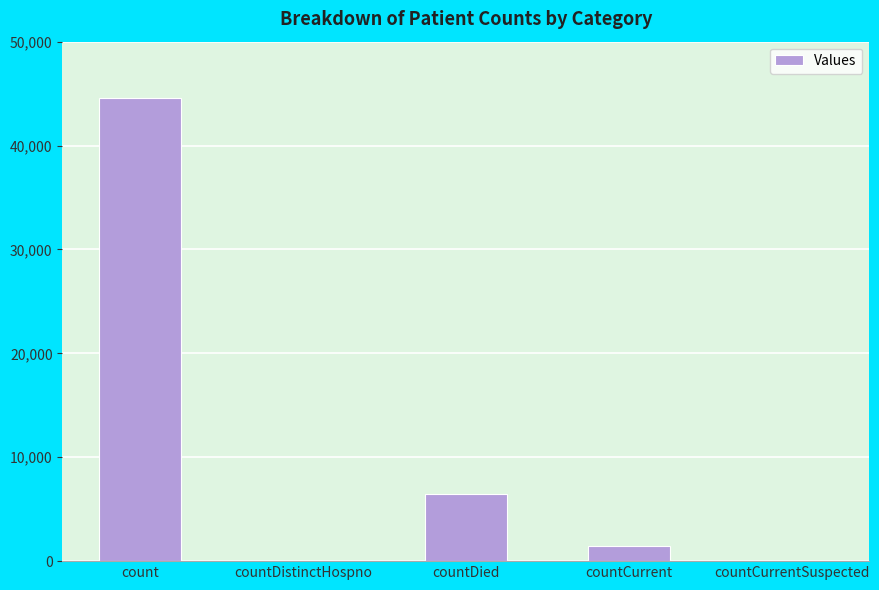

Reading left to right, what are all the values shown in this chart?

count=44598	countDistinctHospno=0	countDied=6465	countCurrent=1503	countCurrentSuspected=0